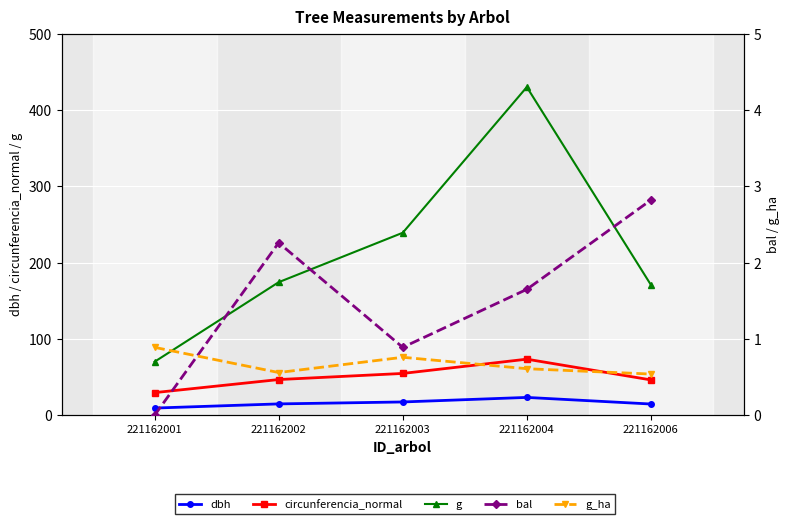

What is the approximate value of g at 221162002?

174.4